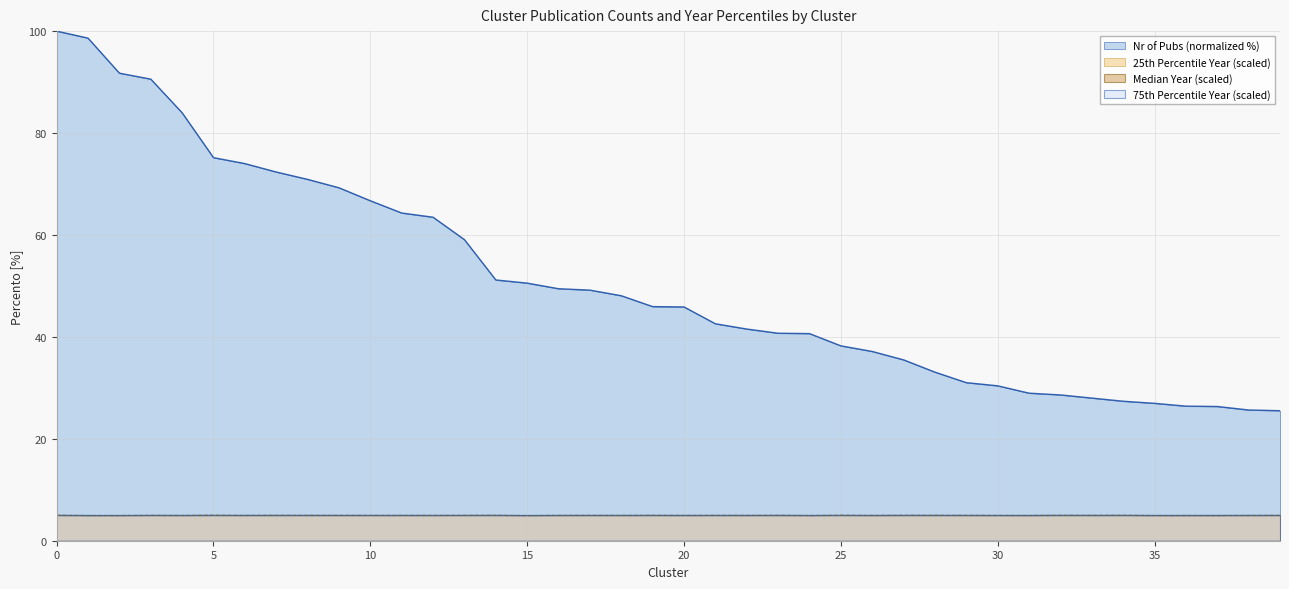

Where is the first local minimum for 75th Percentile Year?

4